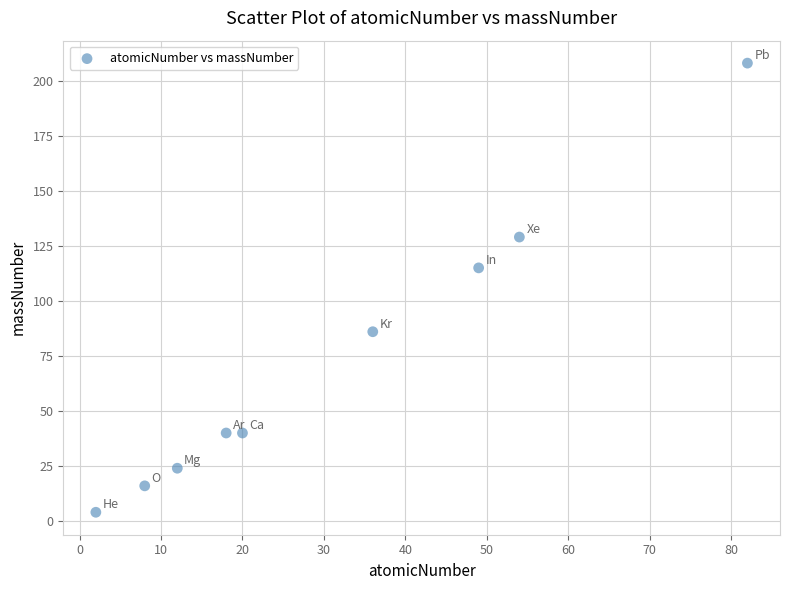

What is the average Y value?

74